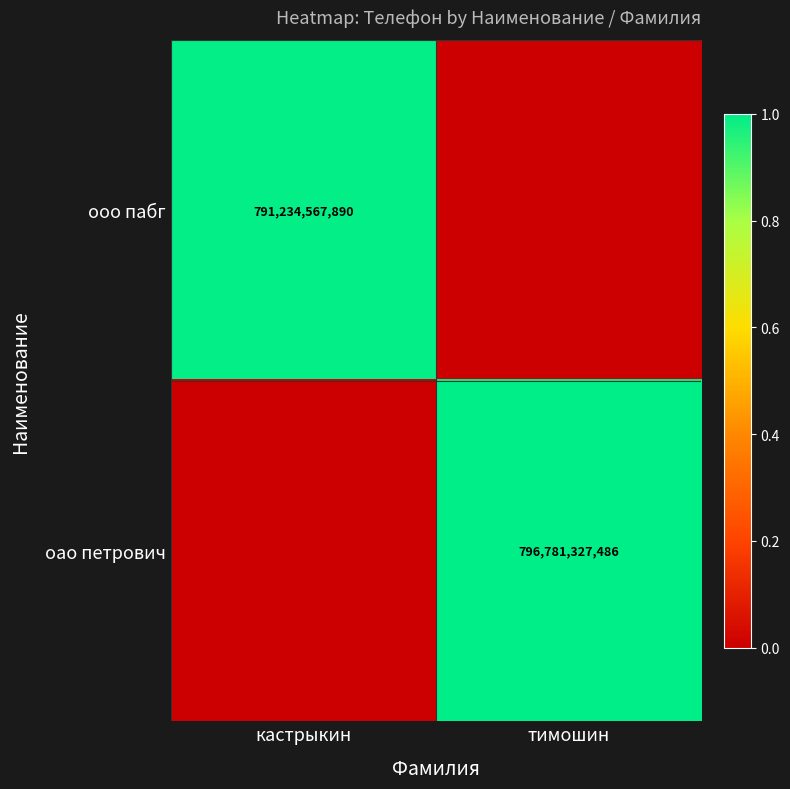

The ооо пабг series shows 1418408811220 at кастрыкин. True or false?

False